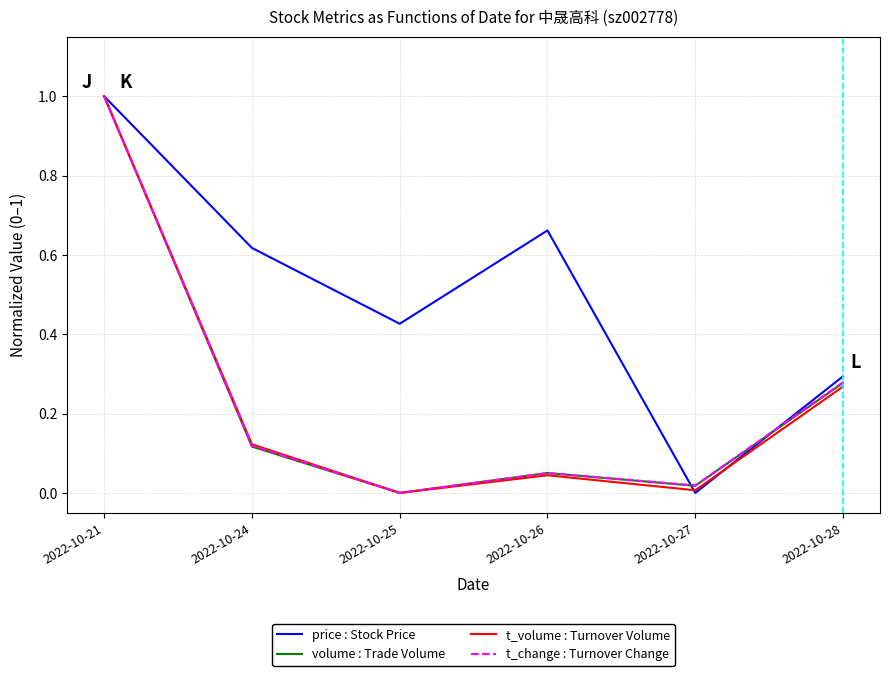

What is the highest value of the t_change : Turnover Change series?

1.0